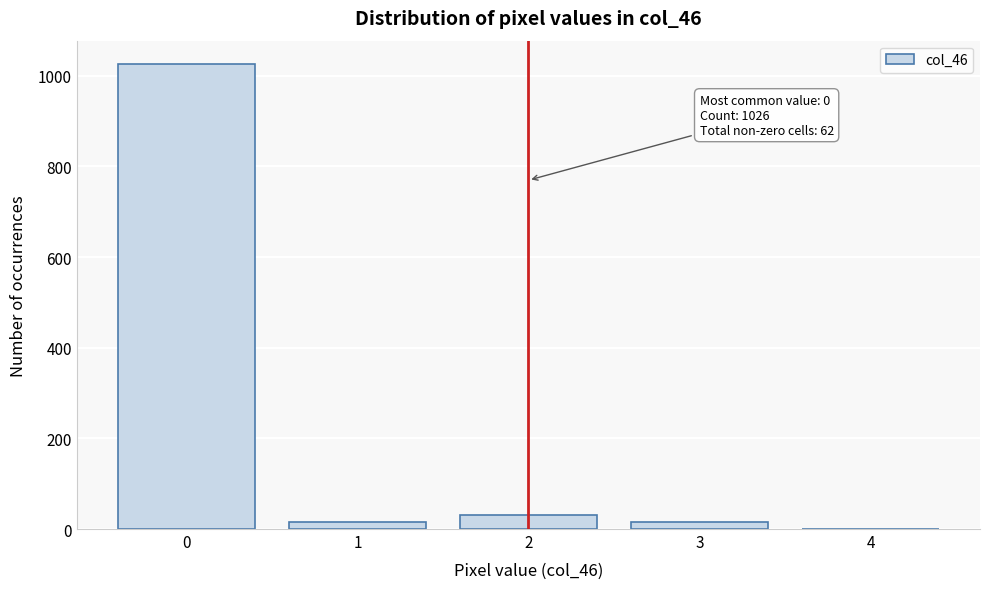

What is the greatest value displayed?

1026